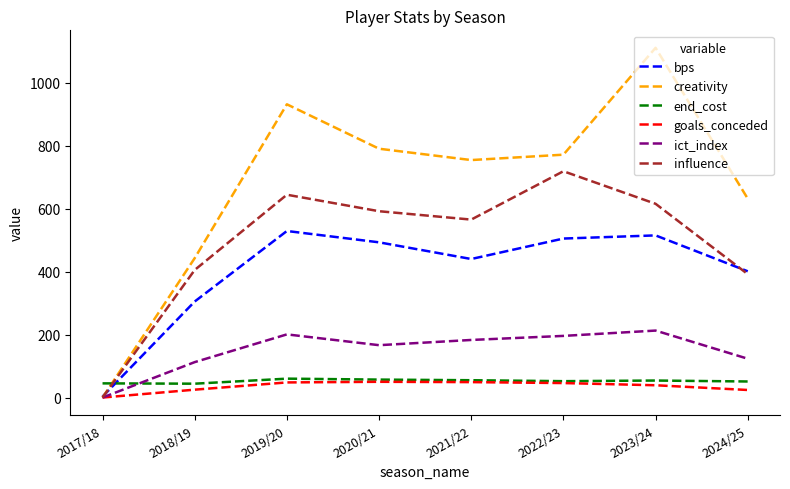

Which series has the largest total across all categories?

creativity